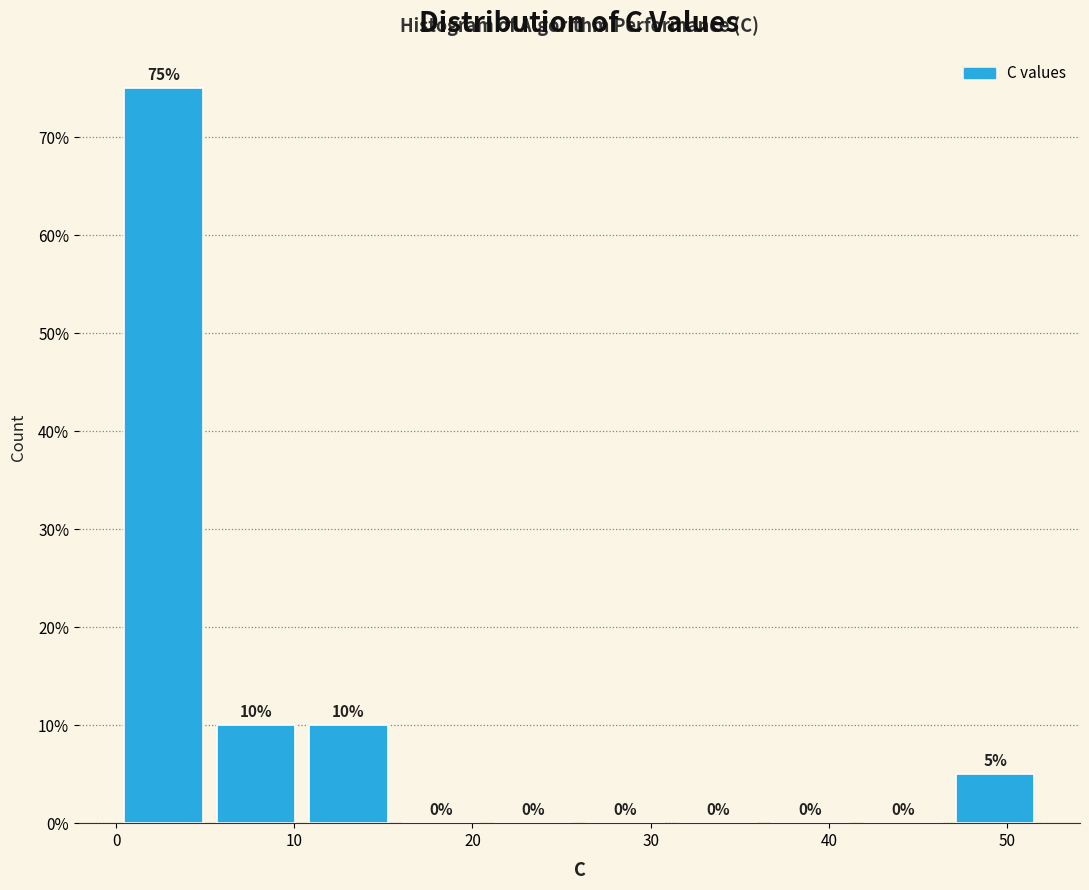

Which range on the x-axis has the tallest bar?

0 to 5